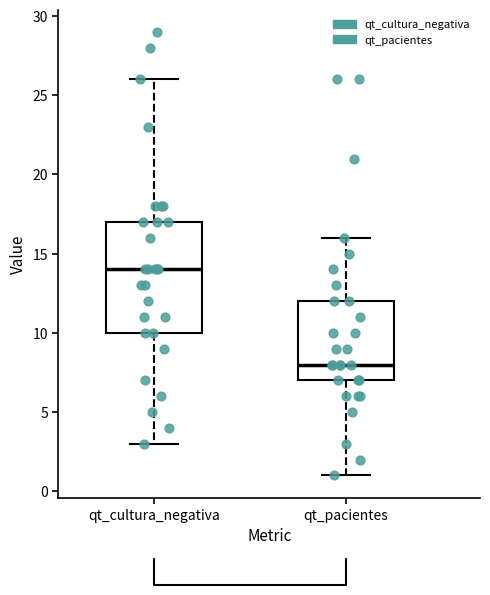

Comparing the boxes themselves (not the whiskers), which one is the tallest?

qt_cultura_negativa